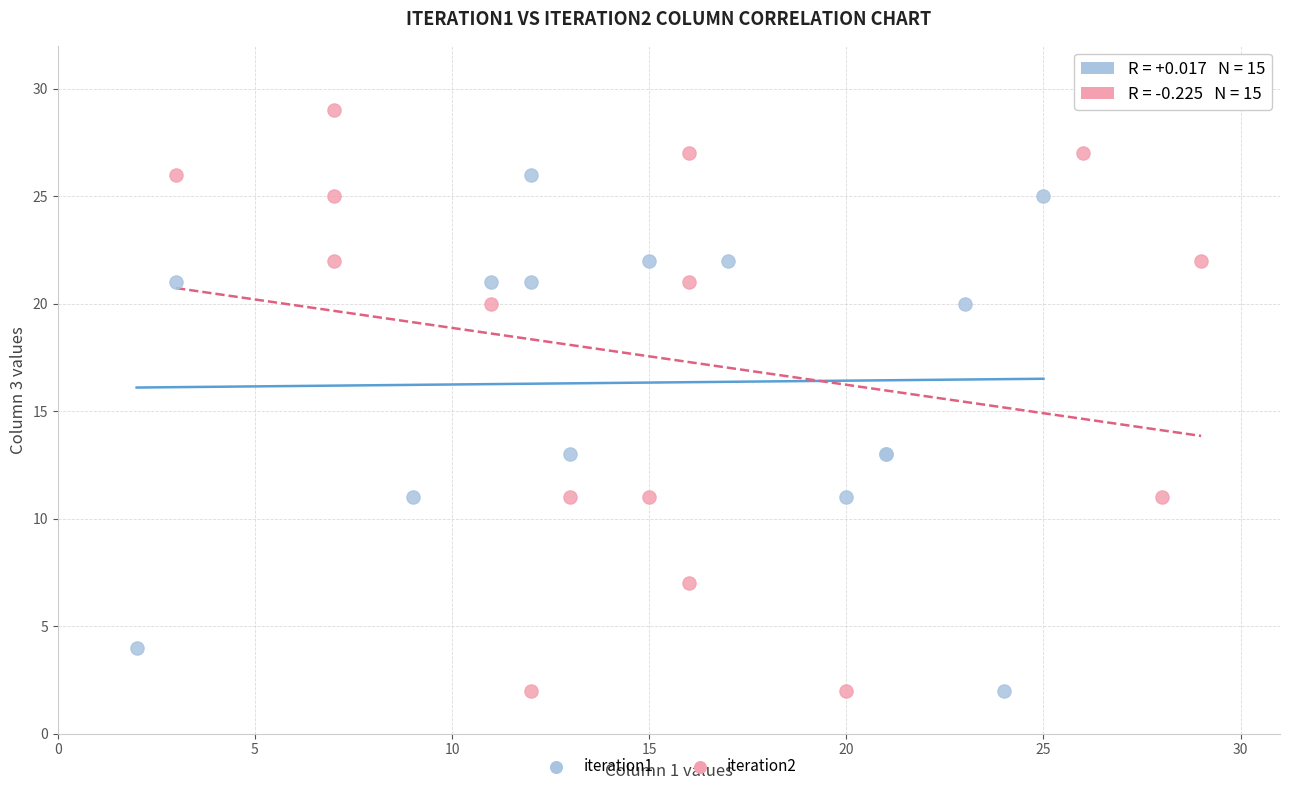

What are all the series names shown in the legend?

iteration1, iteration2